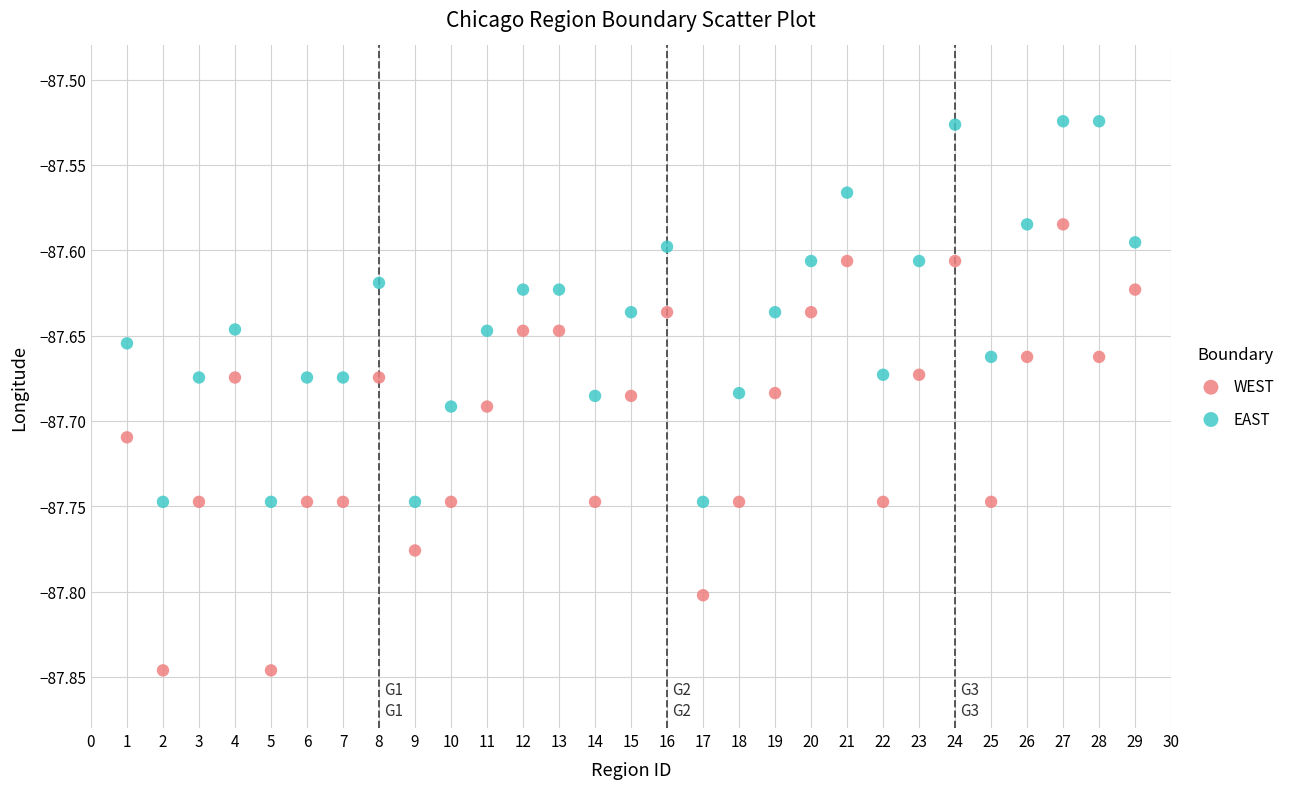

What are all the series names shown in the legend?

WEST, EAST